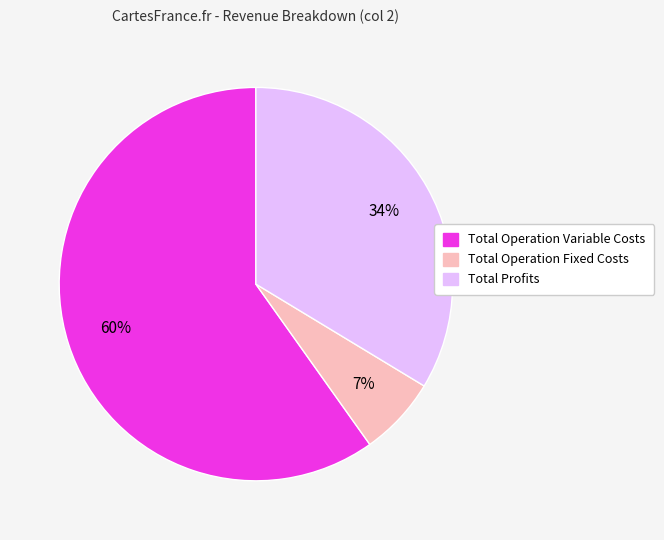

What percentage is the Total Profits slice, to the nearest percent?

34%